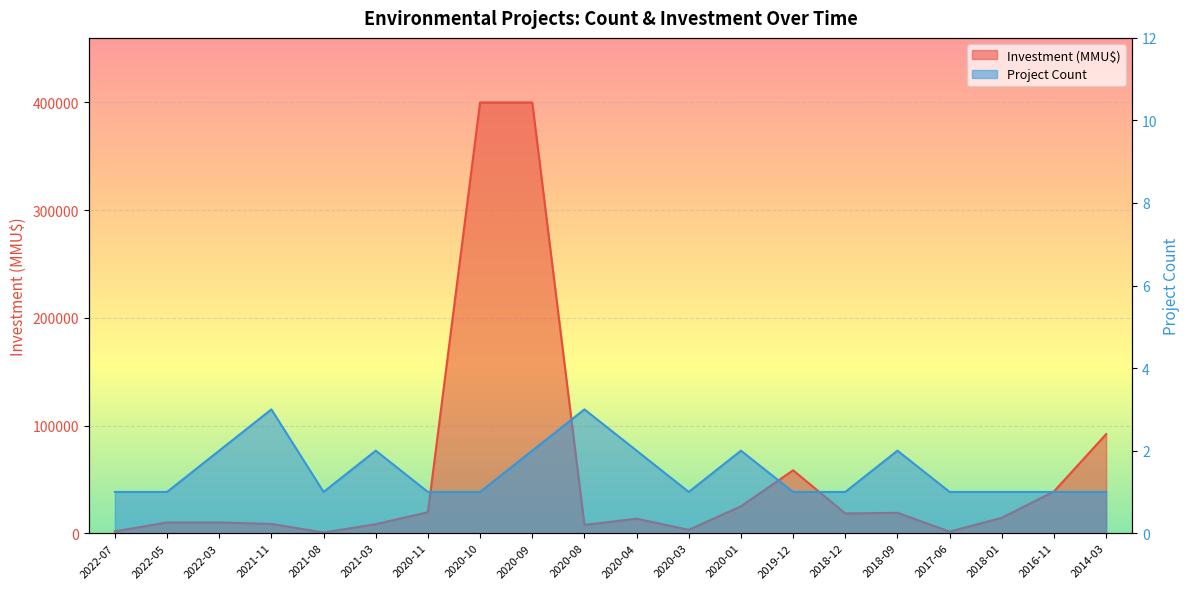

List the labels in order of Investment (MMU$) value, largest first.

2020-10, 2020-09, 2014-03, 2019-12, 2016-11, 2020-01, 2020-11, 2018-09, 2018-12, 2018-01, 2020-04, 2022-05, 2022-03, 2021-11, 2021-03, 2020-08, 2020-03, 2022-07, 2017-06, 2021-08